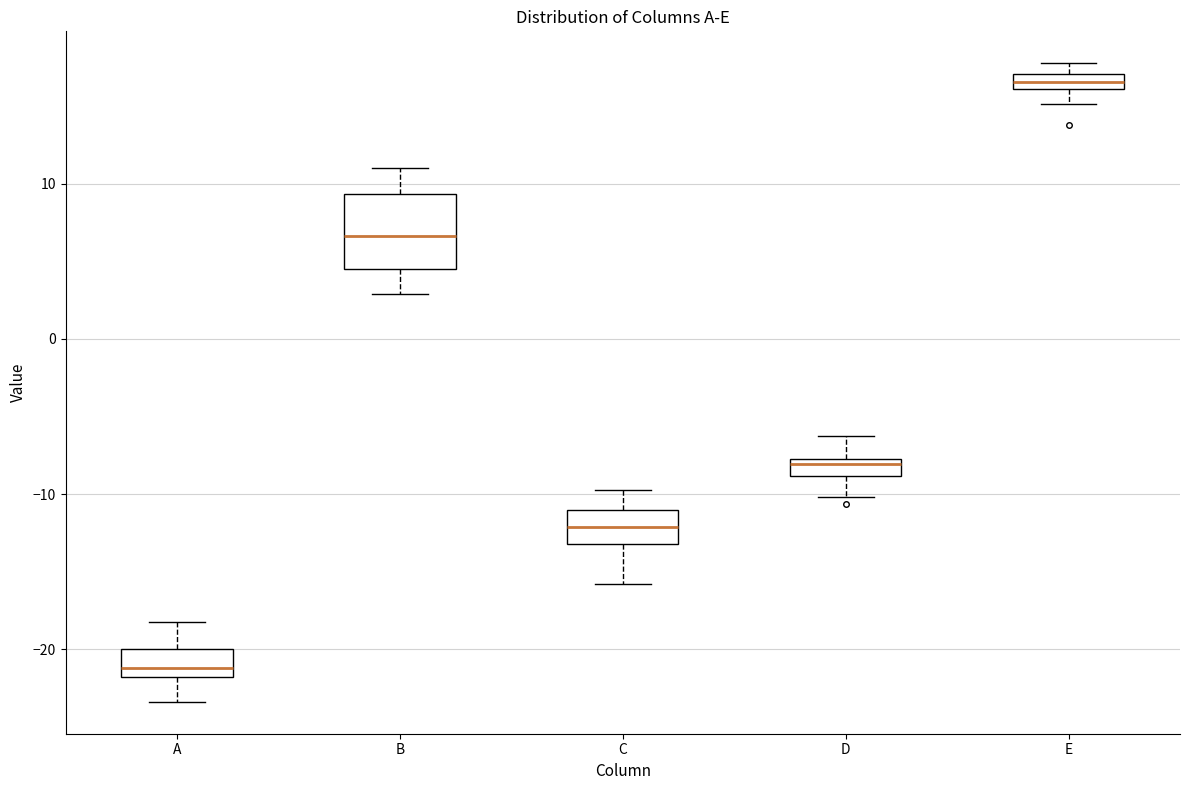

Which box's median line is the lowest?

A